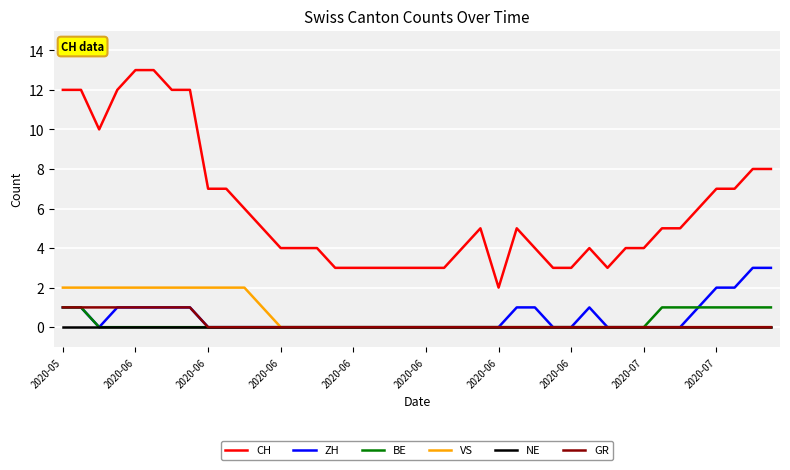

Which series has the largest range (max minus min)?

CH